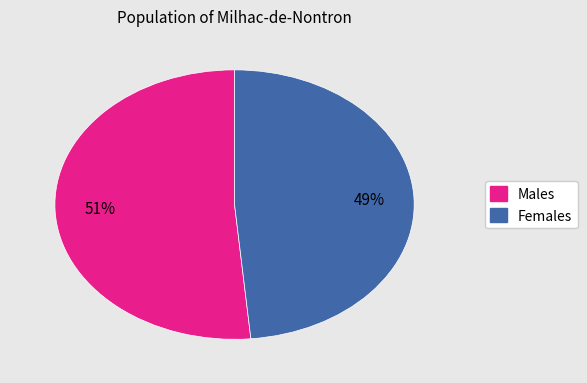

To the nearest percent, what is the average slice percentage?

50%